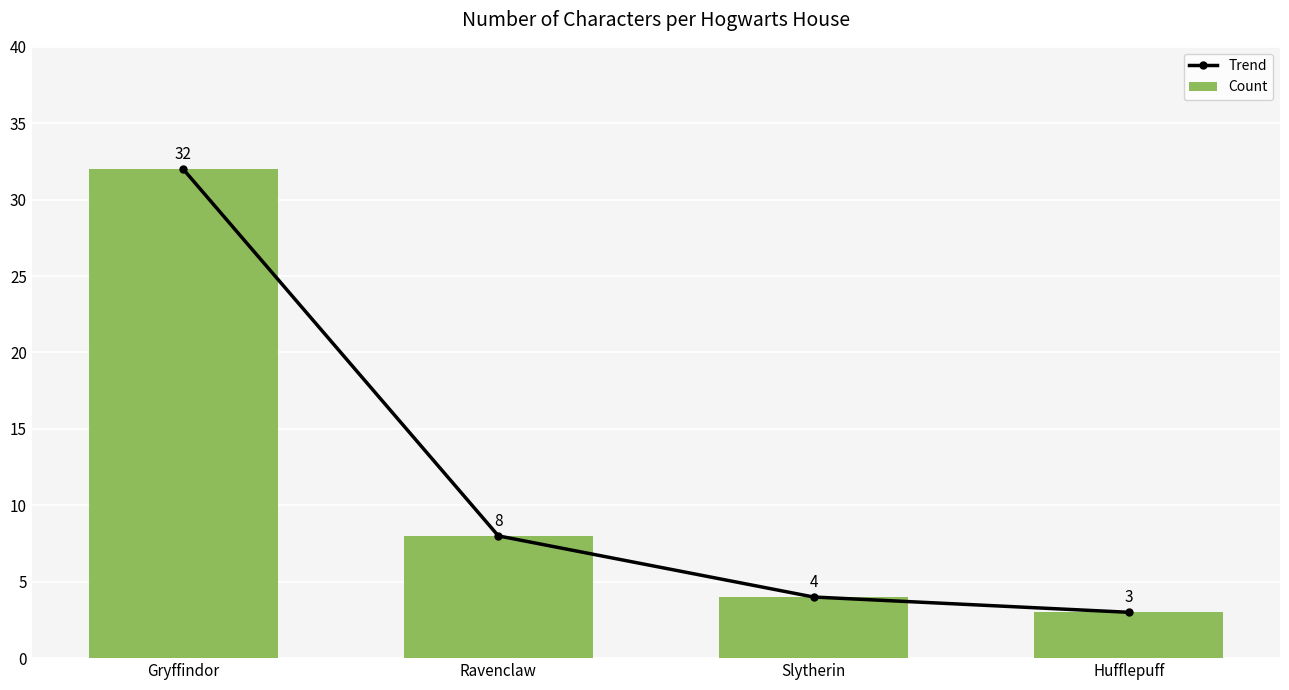

Reading right to left, what are all the values shown in this chart?

Trend: 3	4	8	32
Count: 3	4	8	32